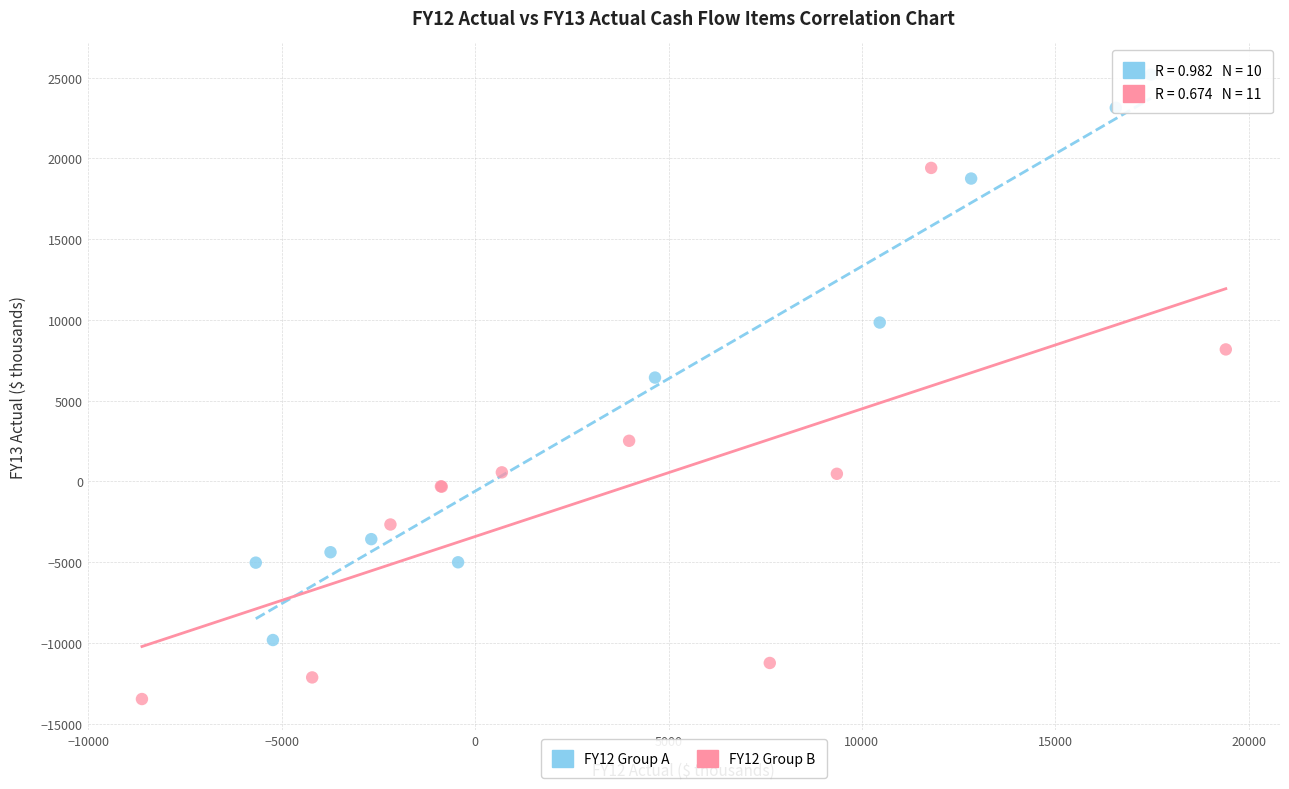

What are all the series names shown in the legend?

FY12 Group A, FY12 Group B